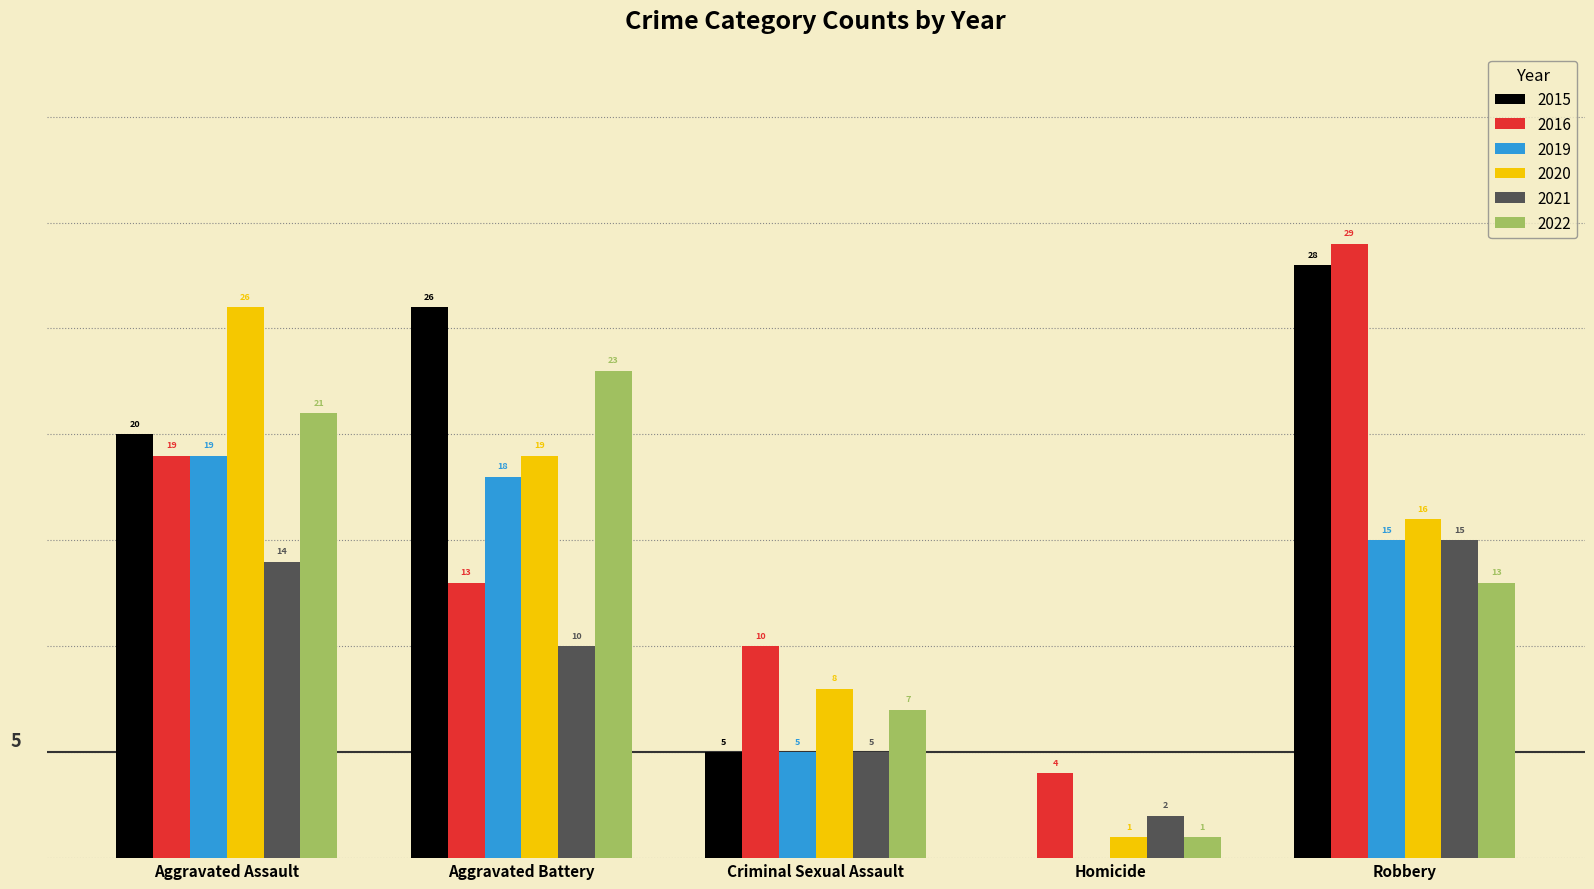

Which category has the highest value in the 2020 series?

Aggravated Assault